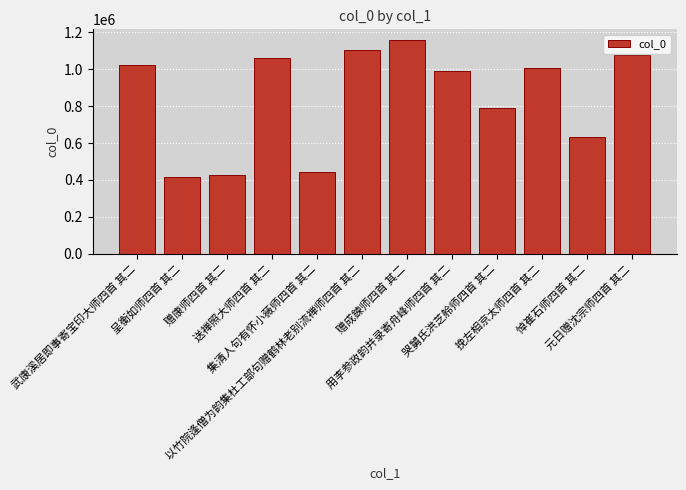

What is the change in value from 呈衡如师四首 其二 to 集清人句有怀小薇师四首 其二?

+29800